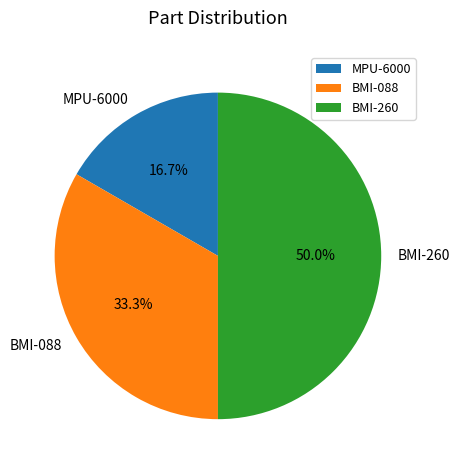

What percentage is NOT represented by BMI-260?

50.0%